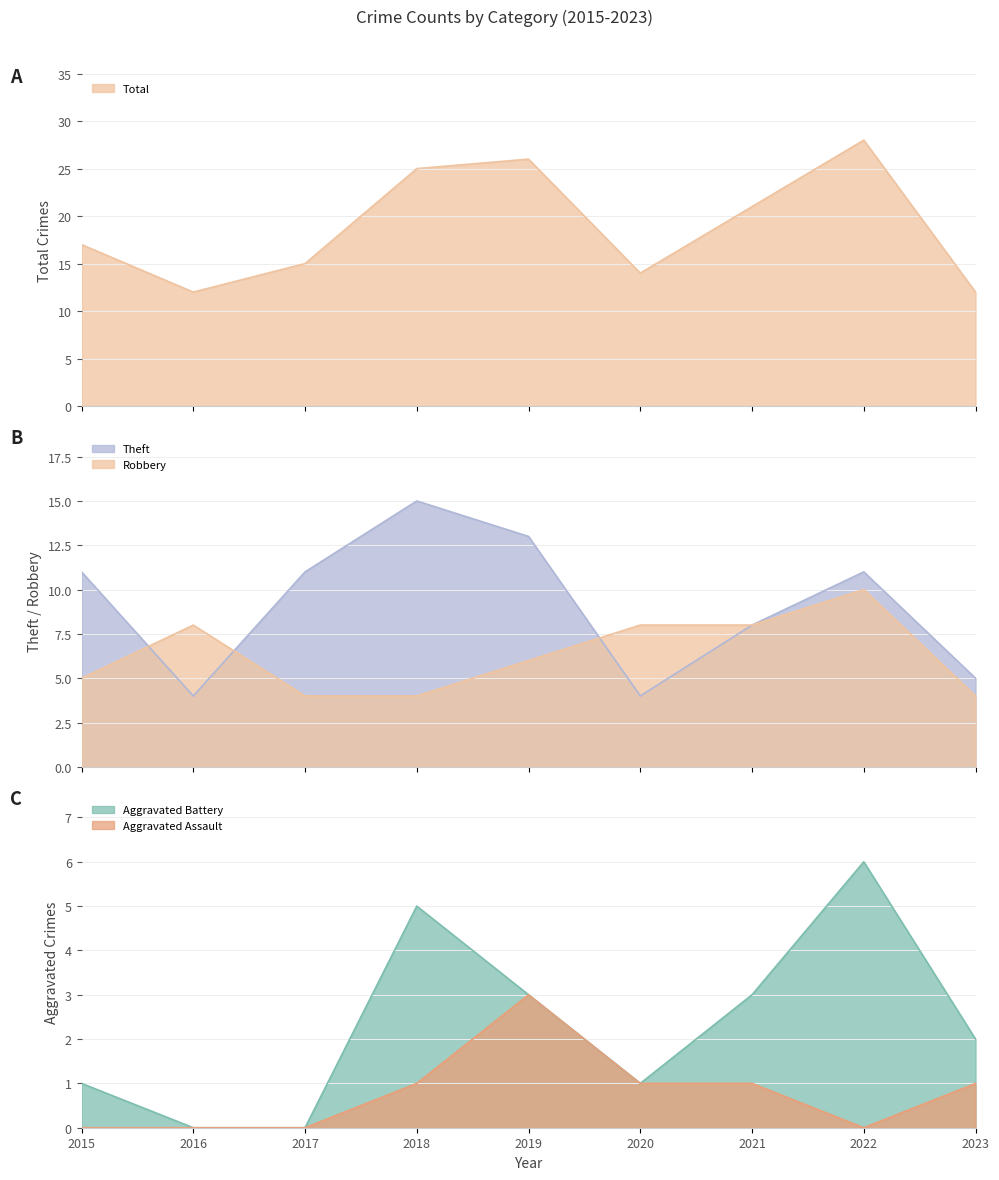

What is the difference between the second highest and second lowest values in the Total series?

14